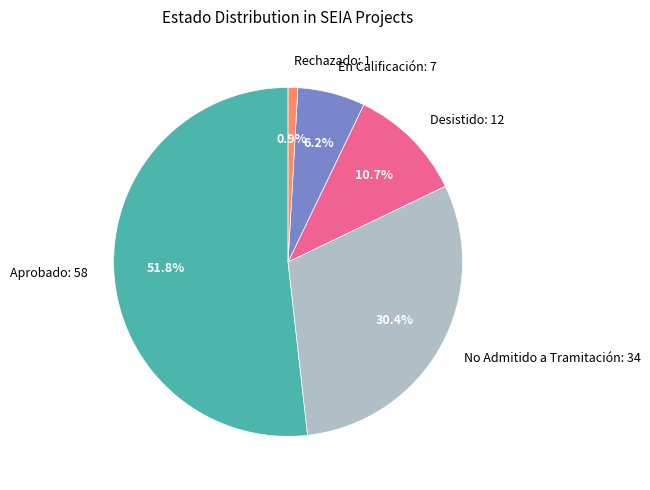

Does any single category account for the majority?

Yes